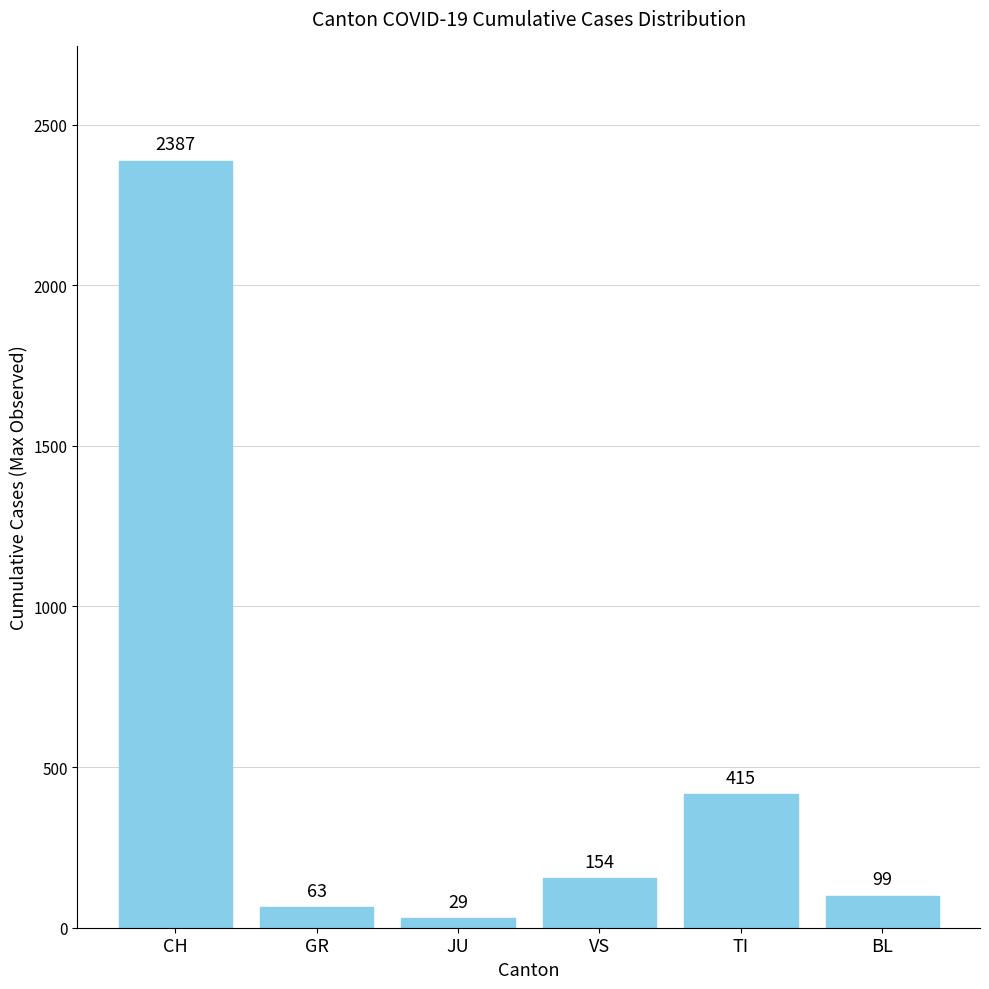

Rank the categories by value from highest to lowest.

CH, TI, VS, BL, GR, JU